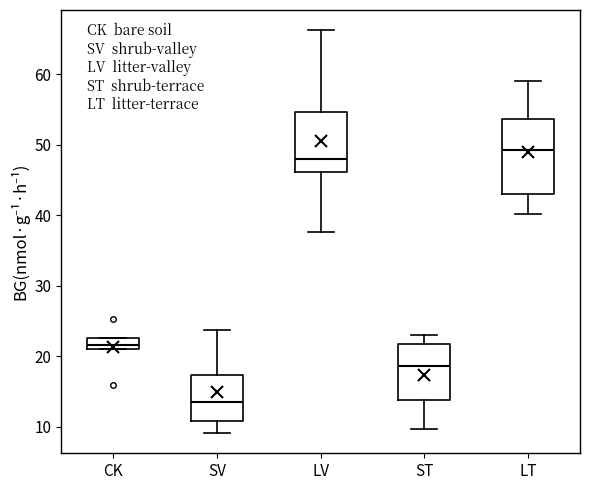

Comparing the boxes themselves (not the whiskers), which one is the tallest?

LT